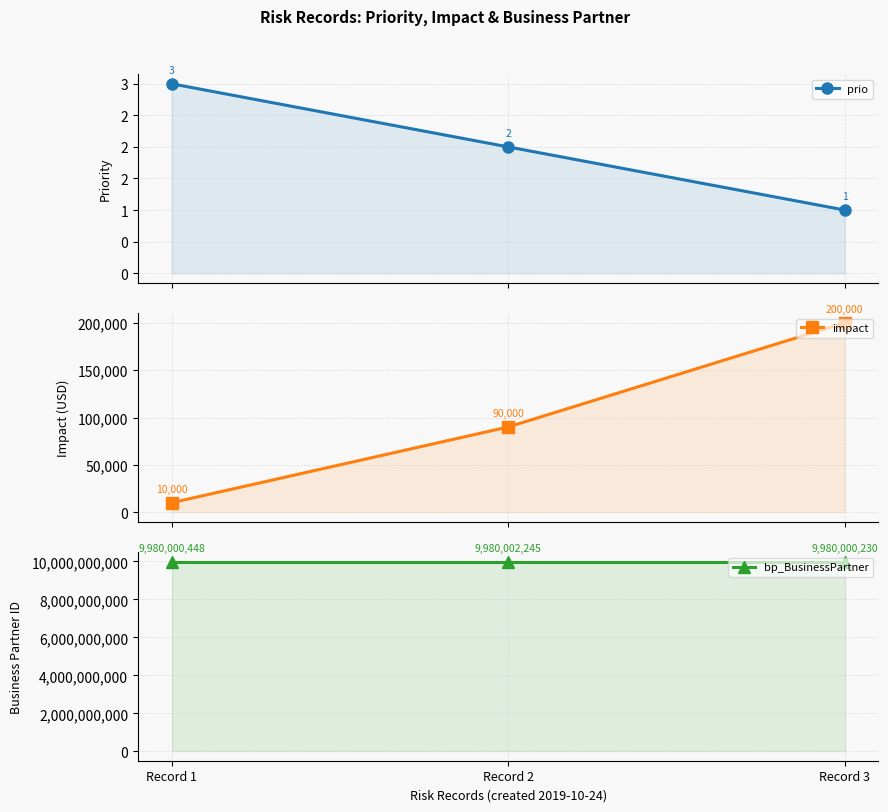

The value of prio at Record 2 is 2. True or false?

True